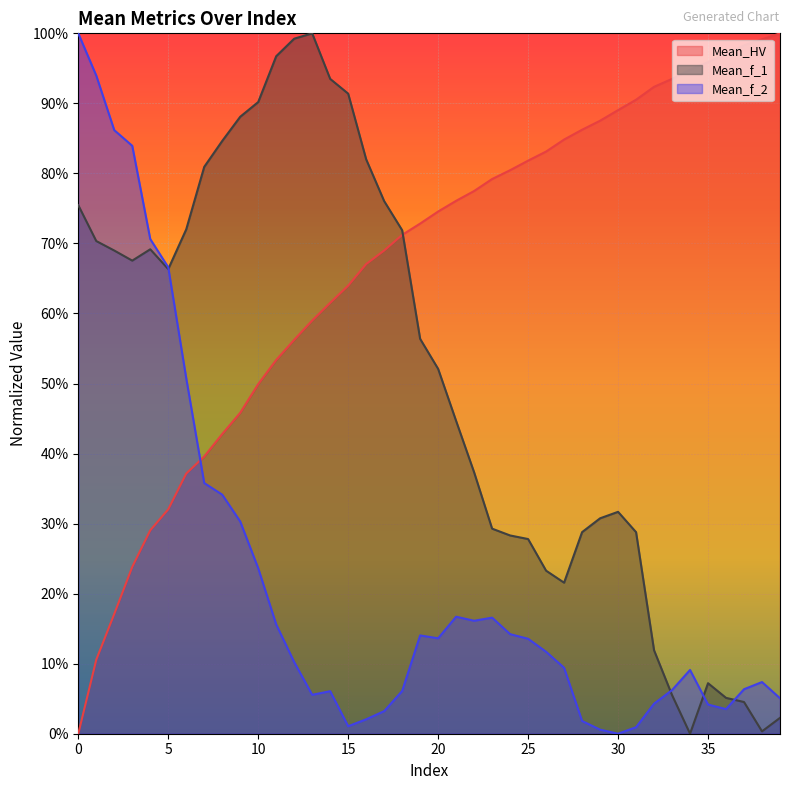

Which series has the largest total across all categories?

Mean_HV